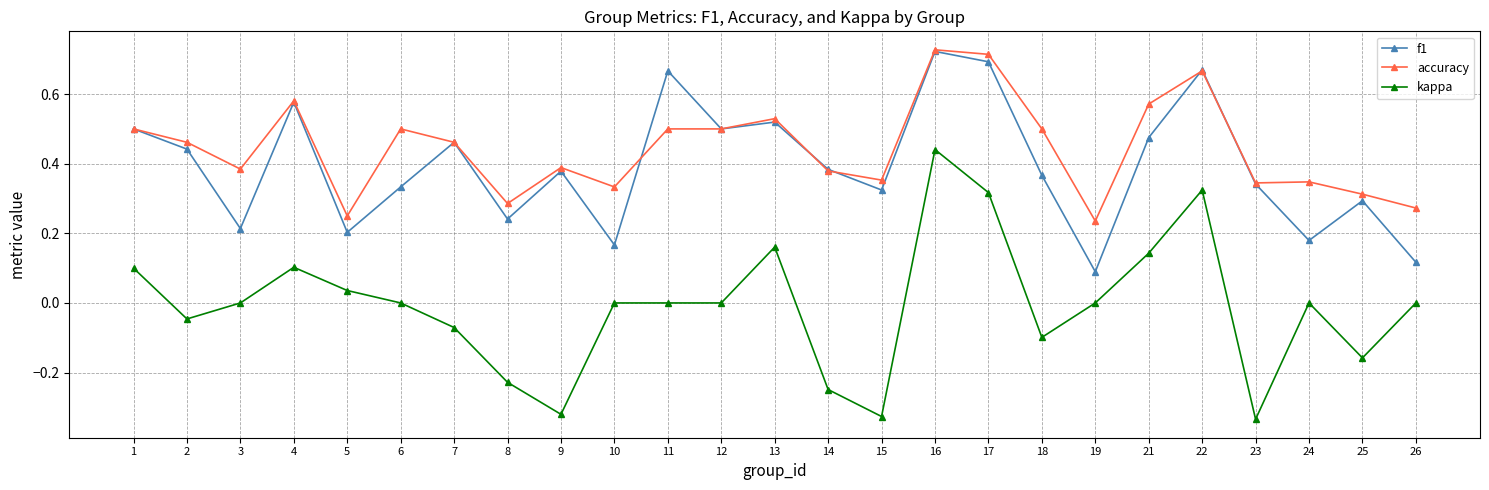

Which series has the widest spread of values?

kappa